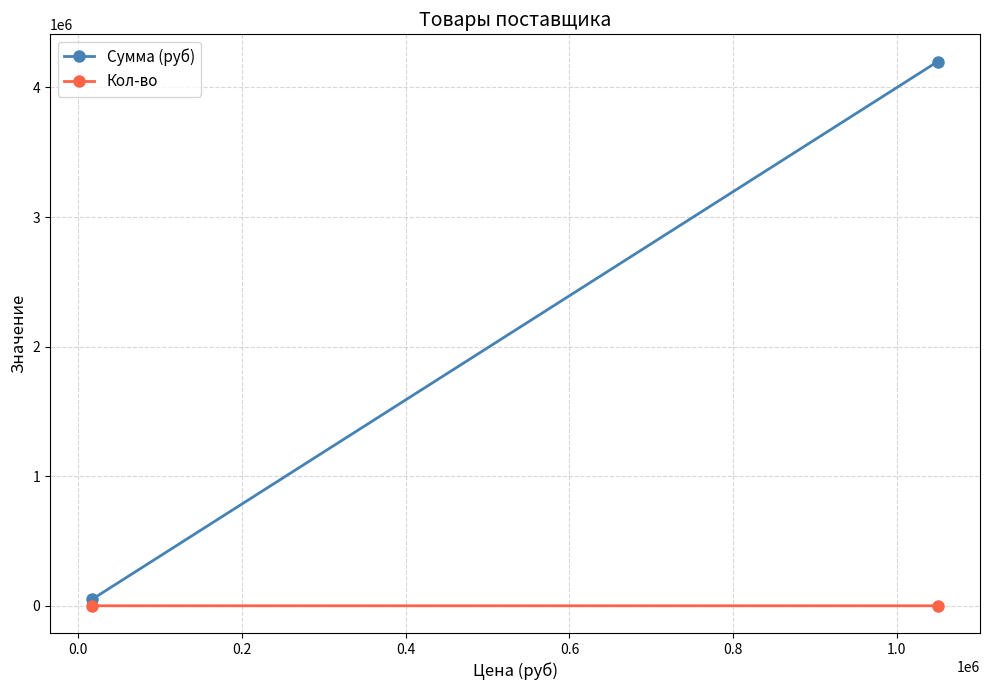

At how many categories does at least one series exceed 3772403?

1